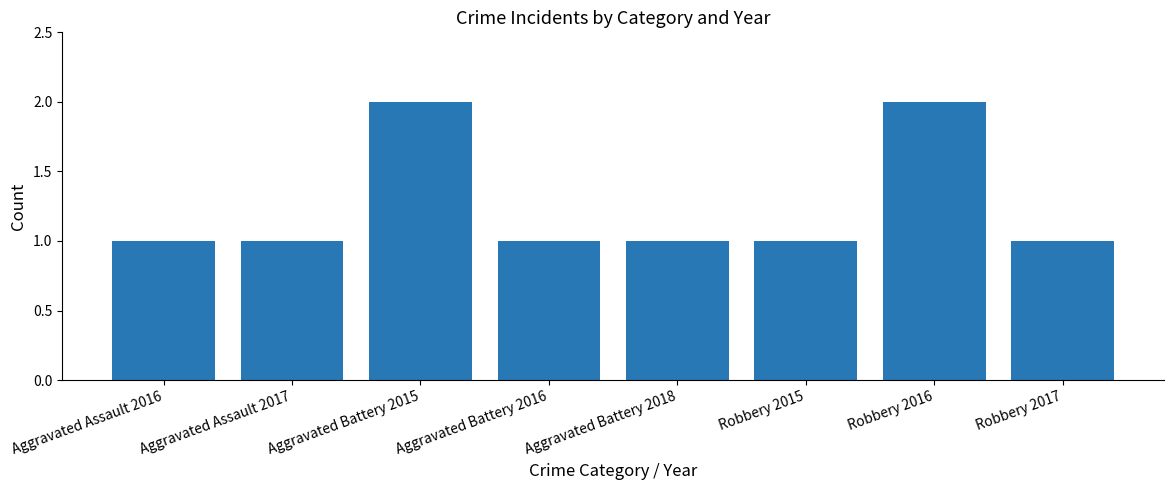

How many series are shown in this chart?

1